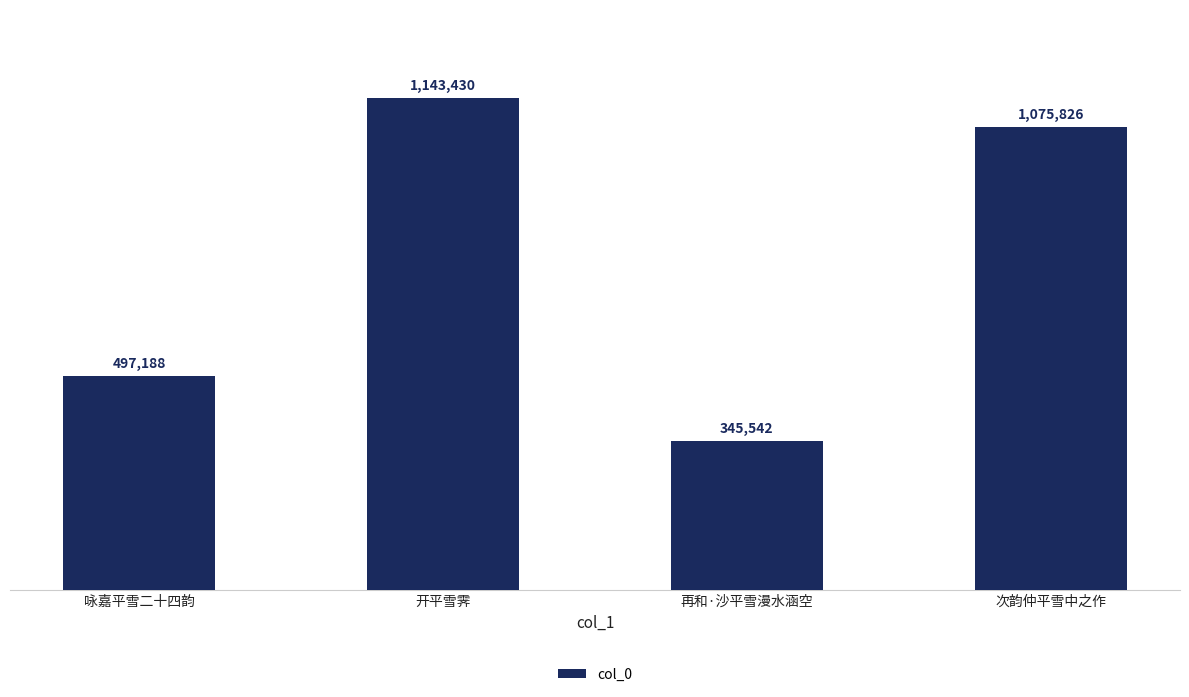

Which category has the highest value across all series?

开平雪霁